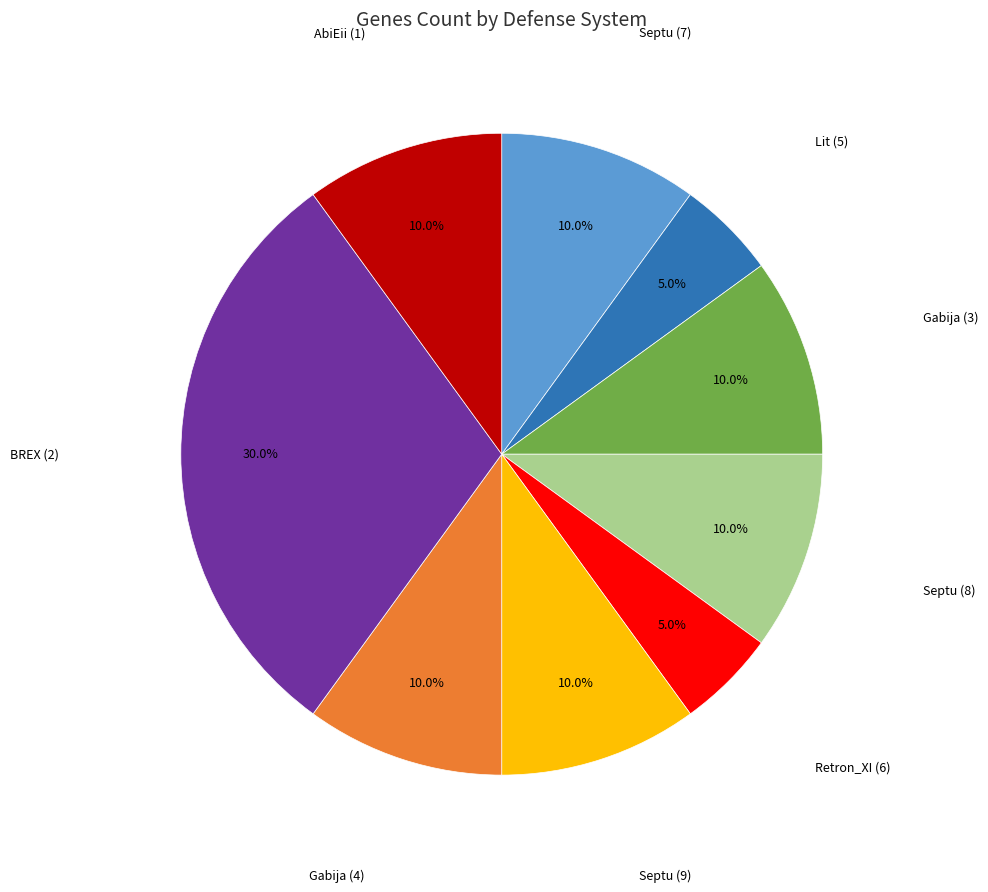

Is there a majority slice in this chart?

No